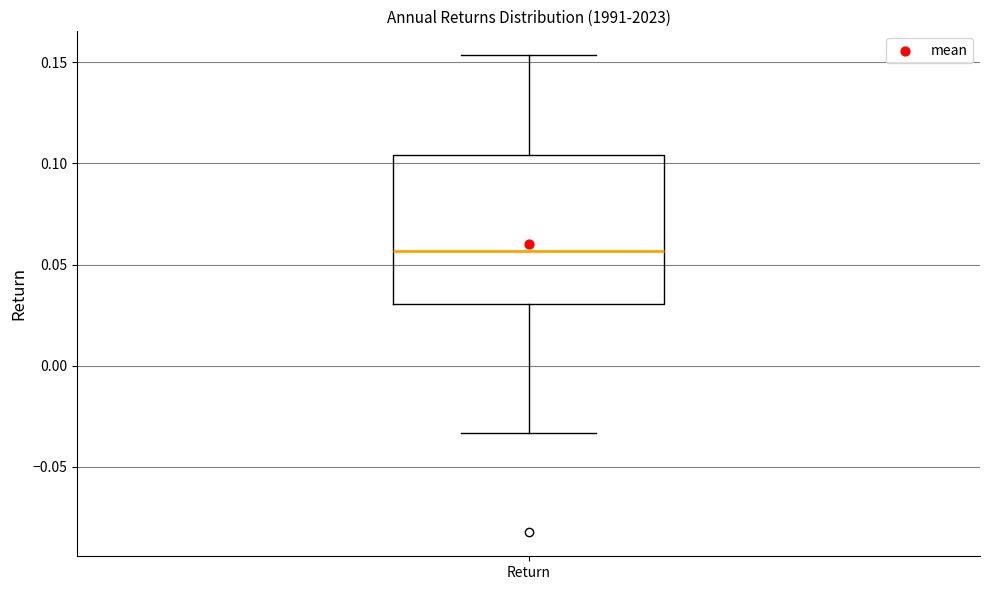

Where is the lower edge of the box for Return on the y-axis? The values are not printed on the chart, so give them approximately, as read against the axis.

0.030